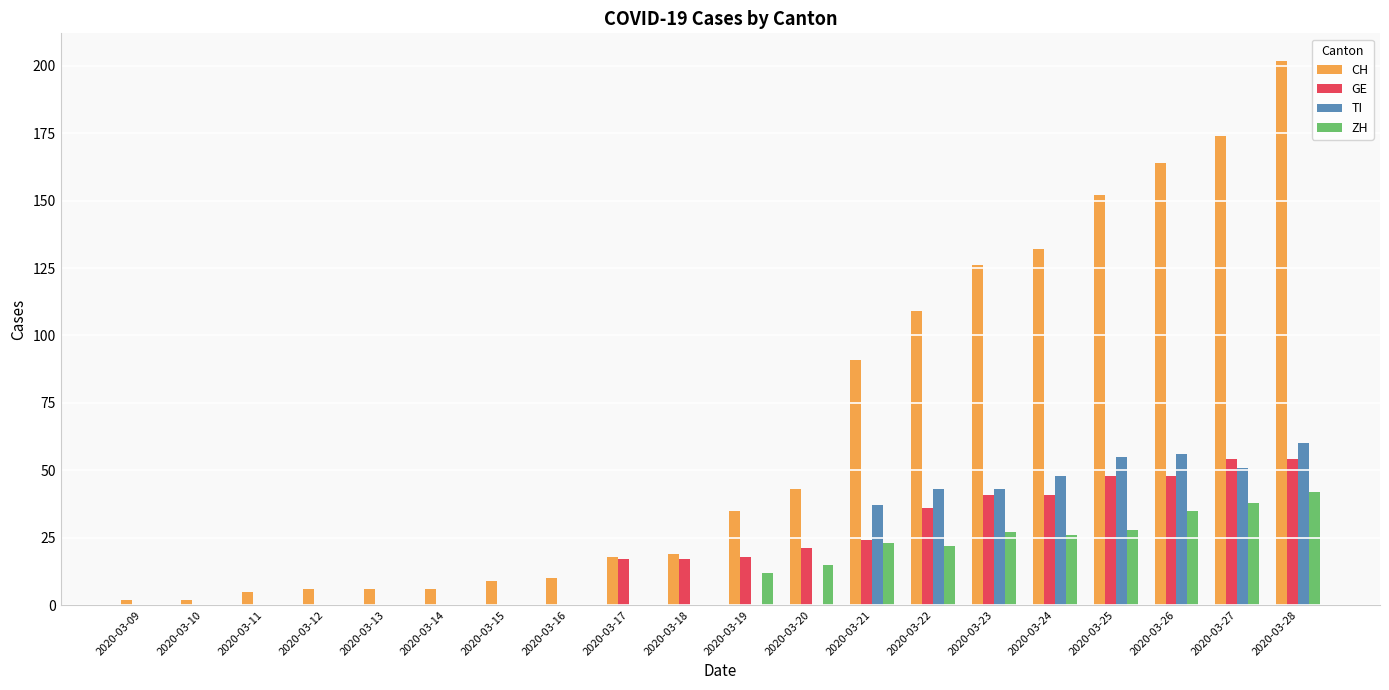

Which series has the largest total across all categories?

CH